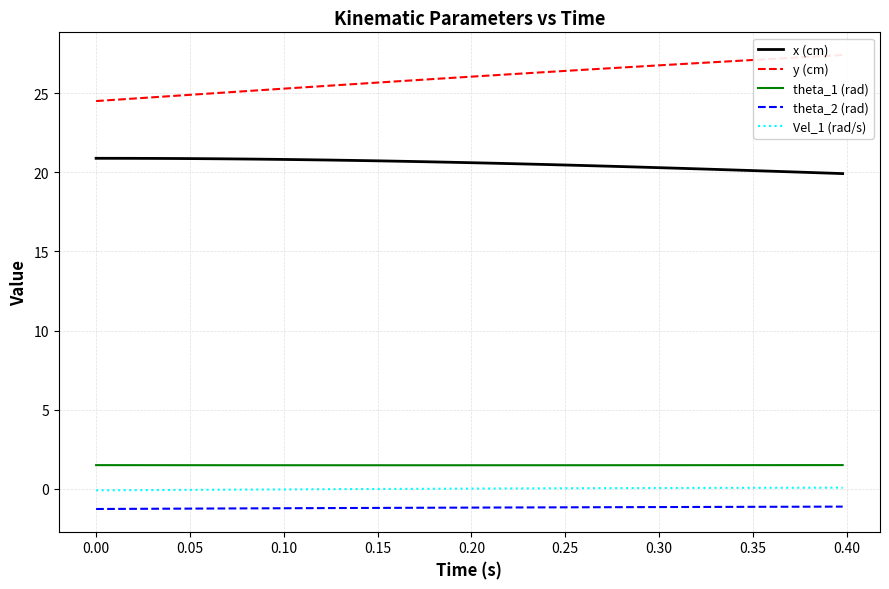

What is the lowest value of the x (cm) series?

19.9